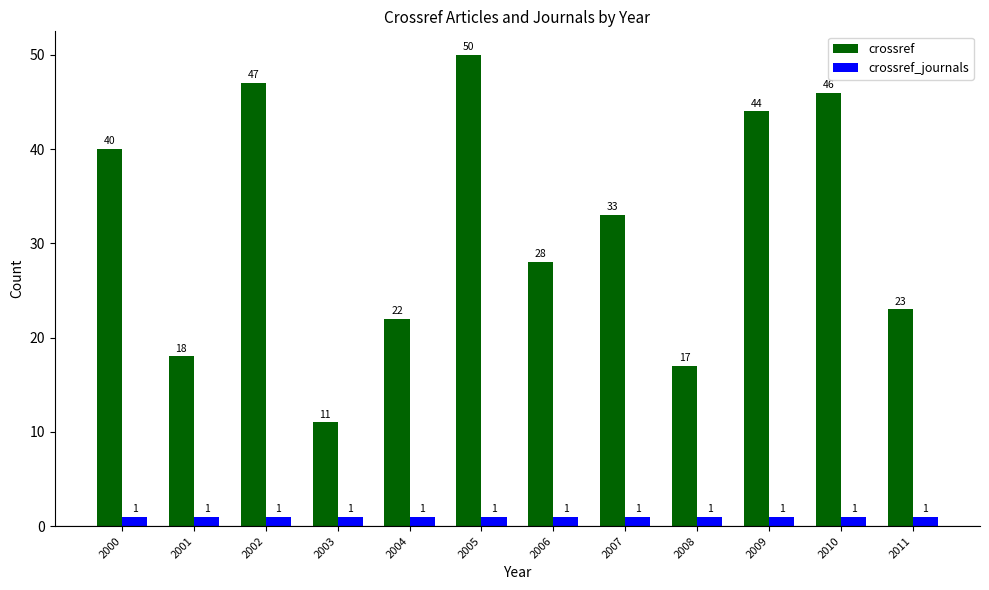

How many series are shown in this chart?

2